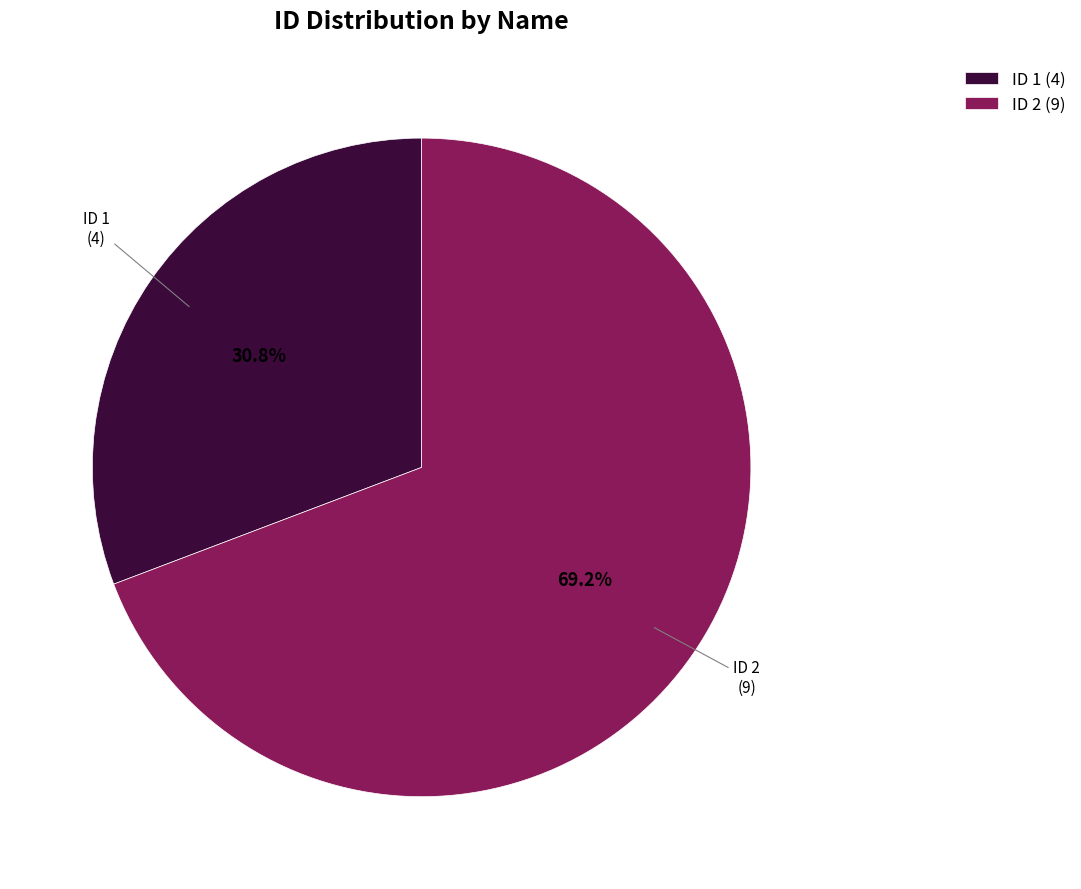

How many slices are in this pie chart?

2